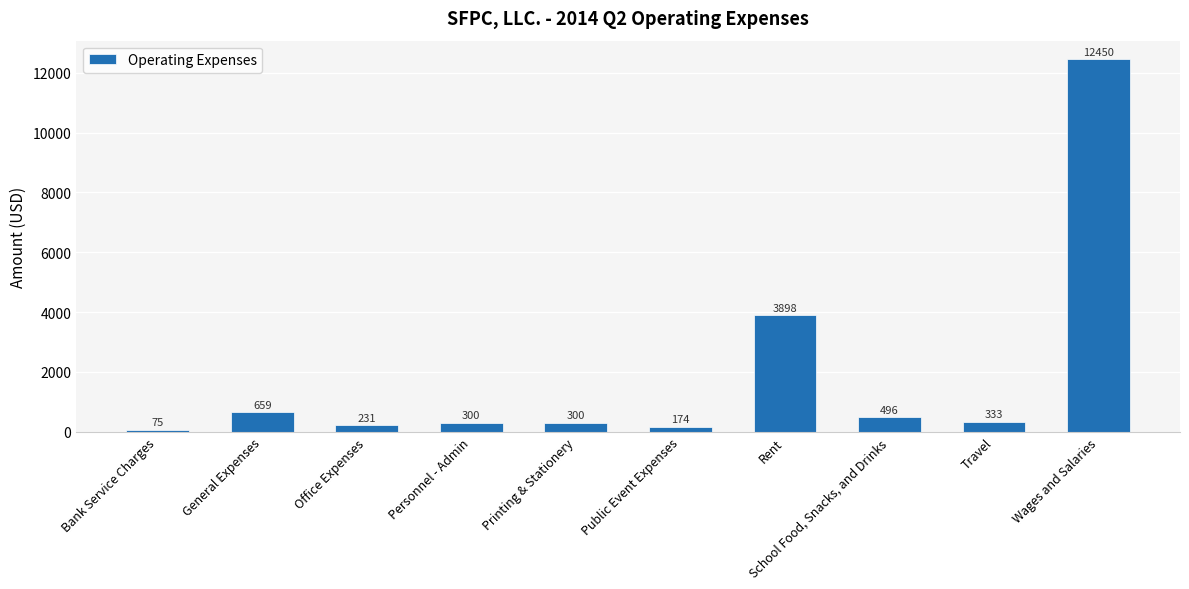

What is the label of the 8th bar from the left?

School Food, Snacks, and Drinks